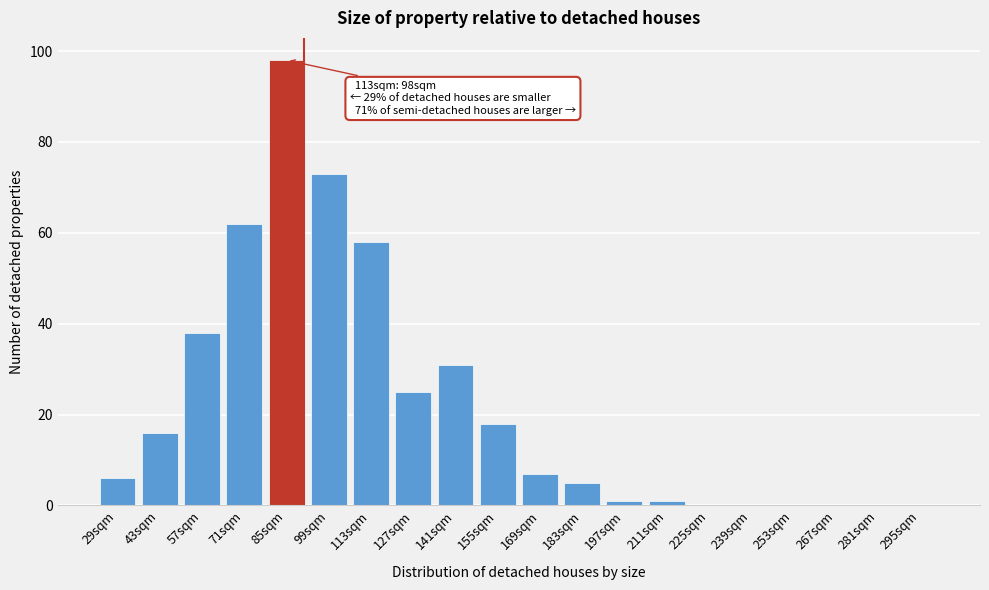

Reading right to left, transcribe all the data shown in this chart.

295sqm=0	281sqm=0	267sqm=0	253sqm=0	239sqm=0	225sqm=0	211sqm=1	197sqm=1	183sqm=5	169sqm=7	155sqm=18	141sqm=31	127sqm=25	113sqm=58	99sqm=73	85sqm=98	71sqm=62	57sqm=38	43sqm=16	29sqm=6